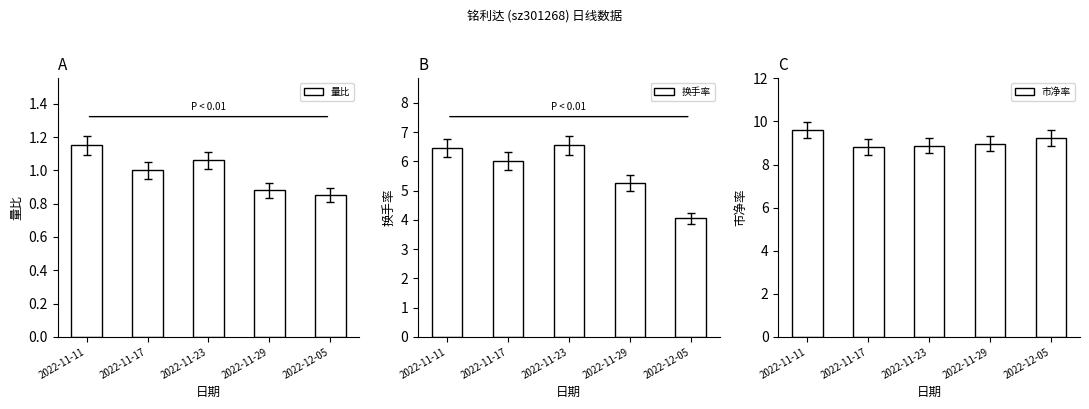

What is the label of the 5th bar from the left?

2022-12-05